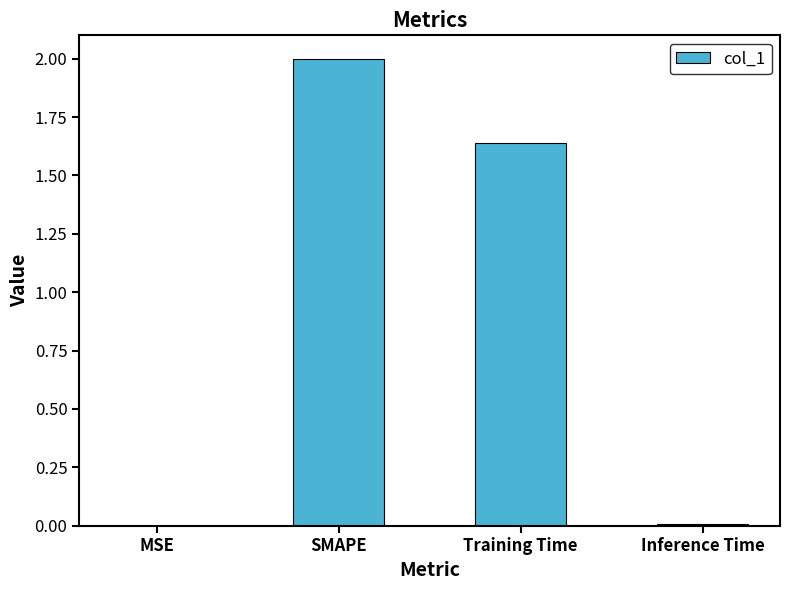

Are the bars horizontal?

No